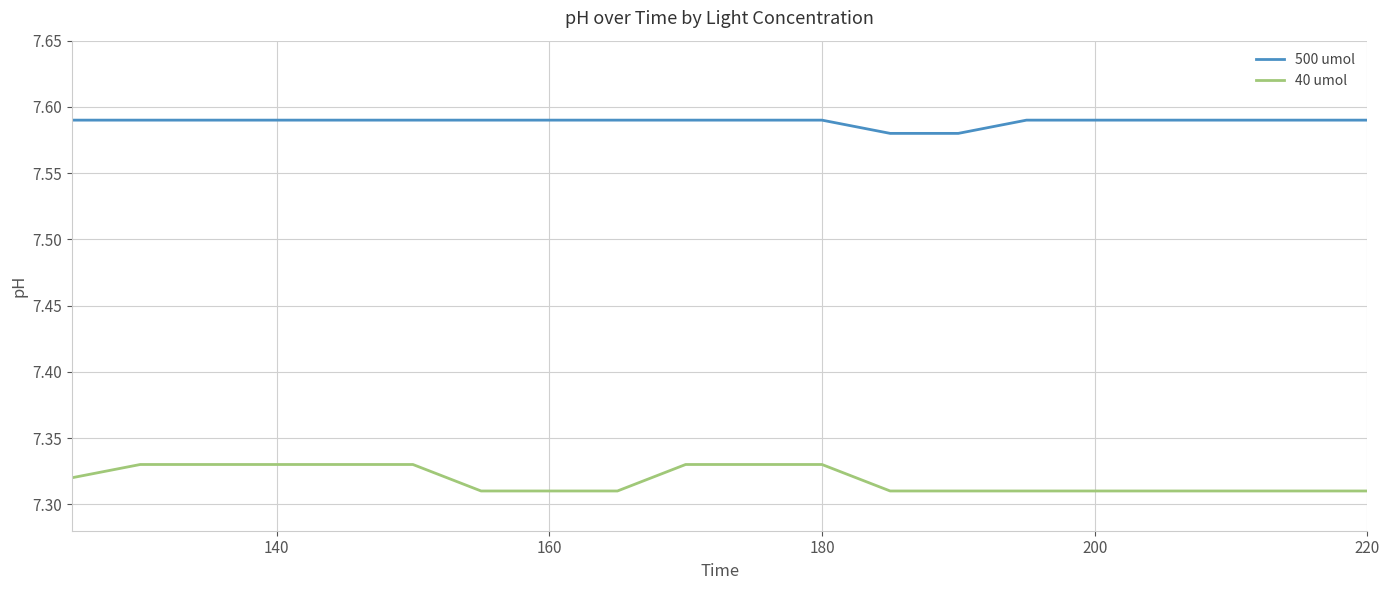

What is the sum of all 500 umol values?

151.8